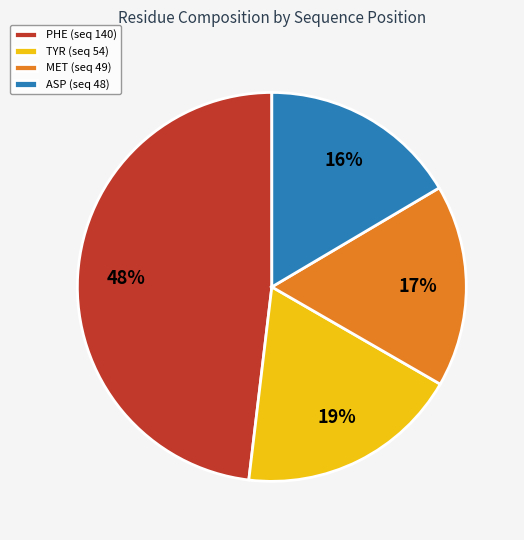

Is there a majority slice in this chart?

No